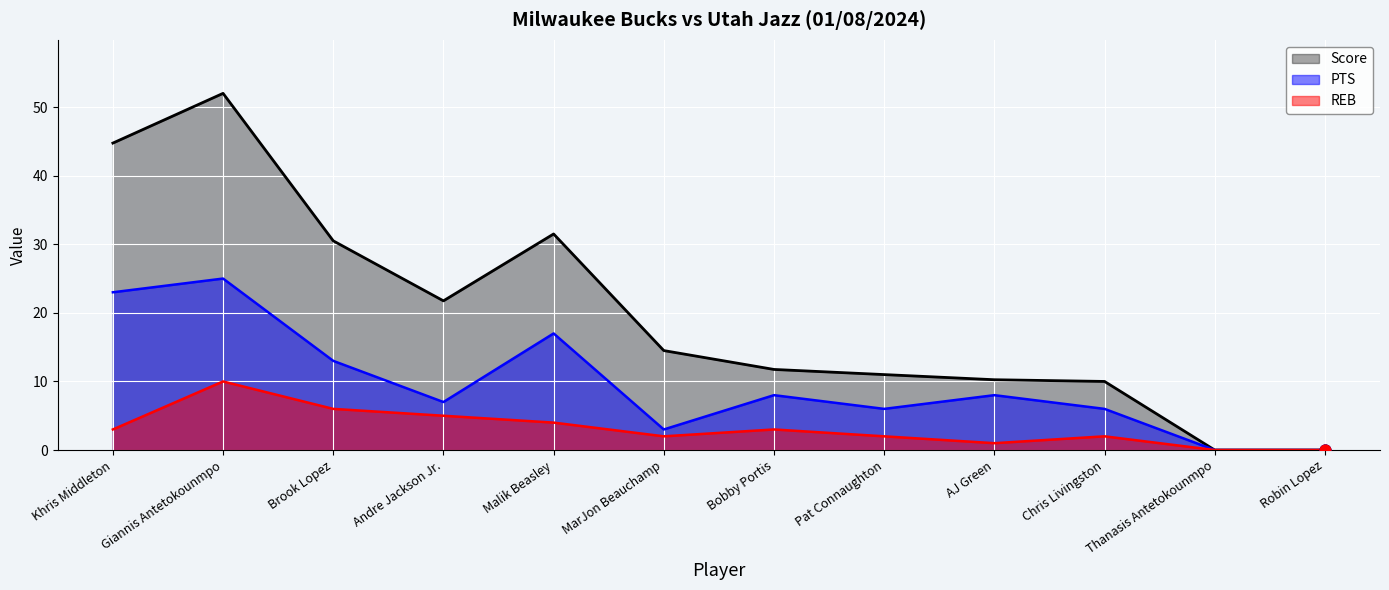

At which category is the sum across all series the highest?

Giannis Antetokounmpo